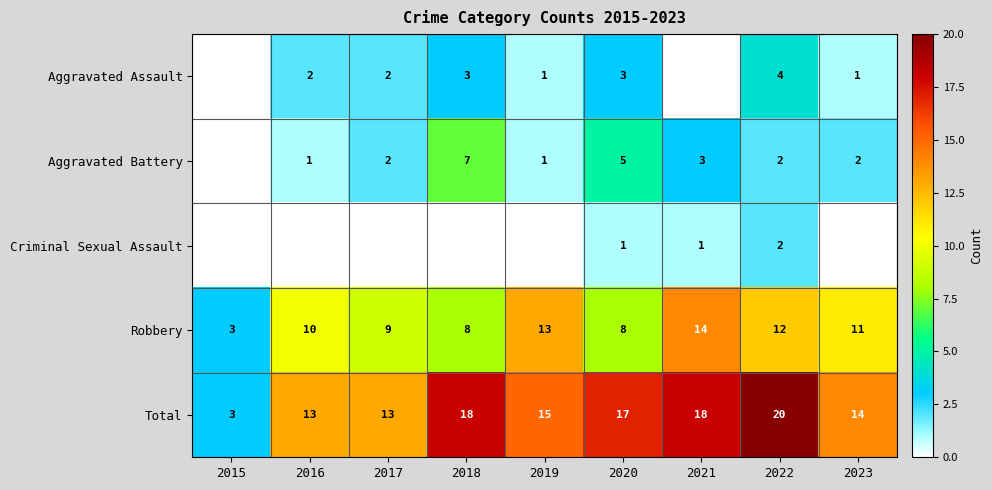

Count the number of data series in this chart.

5